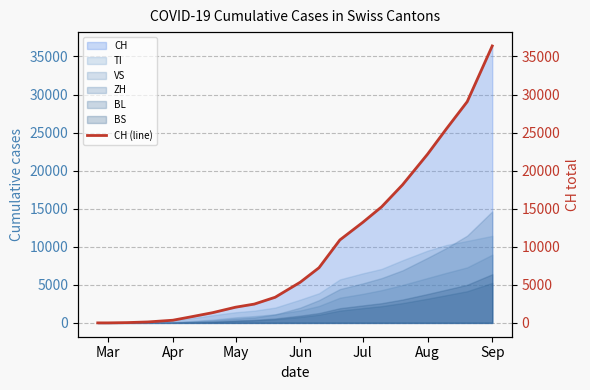

What is the maximum value for TI?

11429